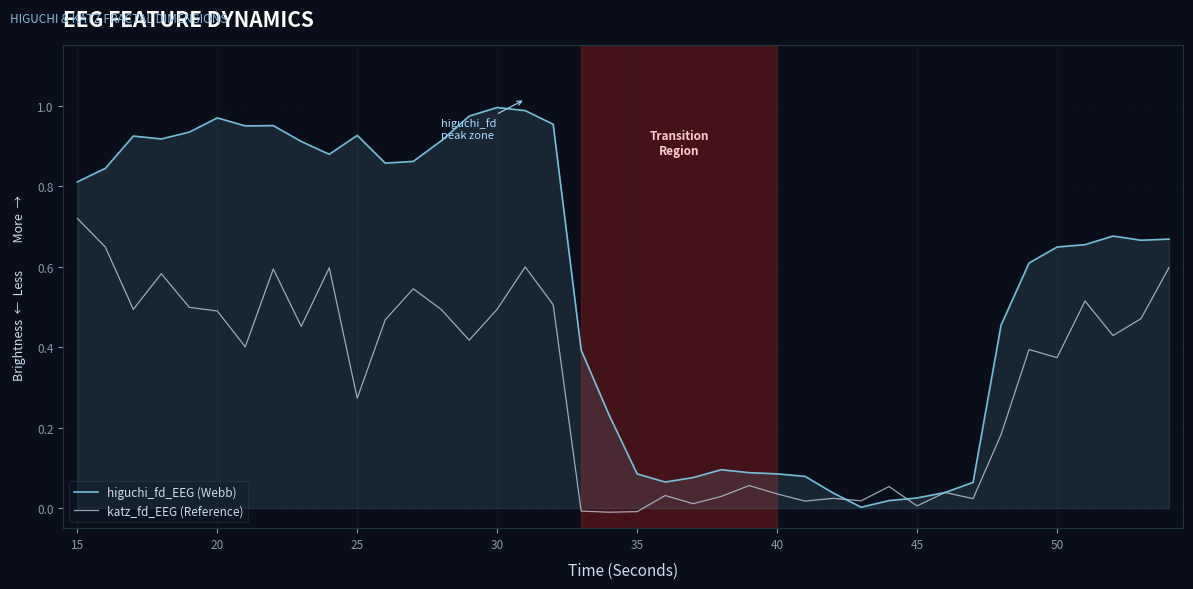

Rank the series by their maximum value, from highest to lowest.

higuchi_fd_EEG (Webb), katz_fd_EEG (Reference)